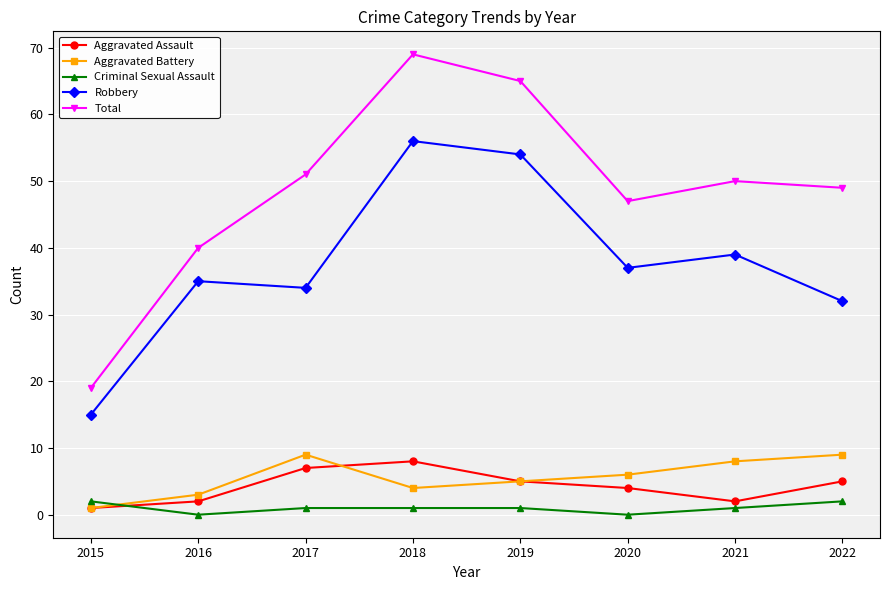

How many lines are shown in the chart?

5